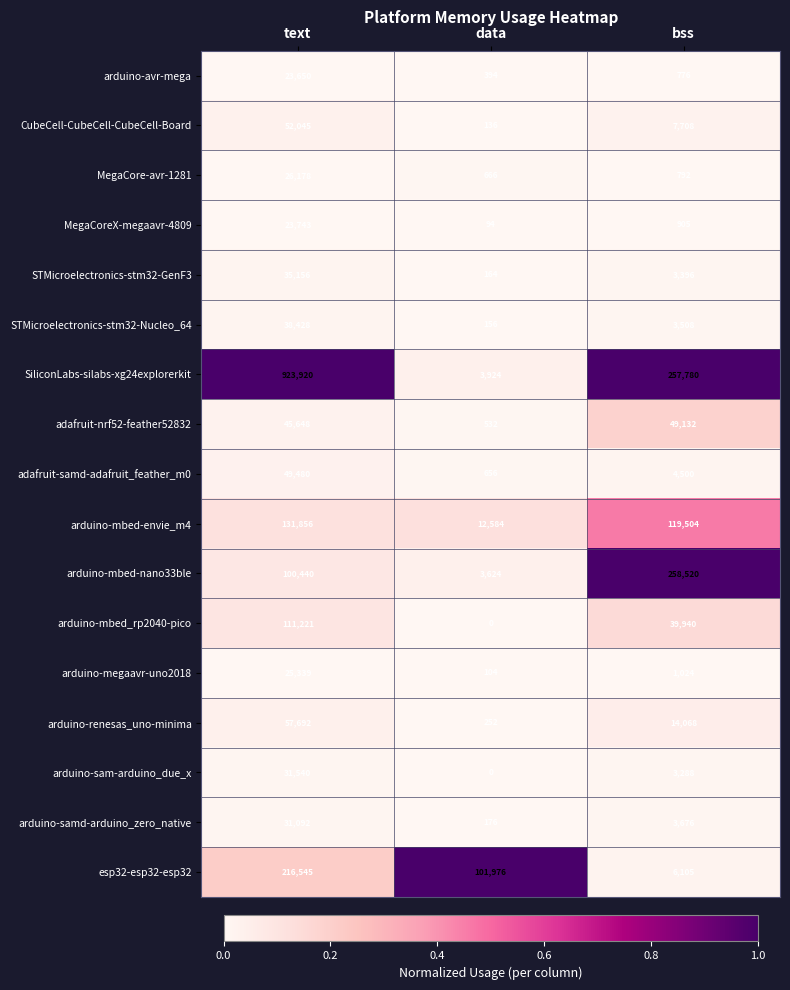

What is the approximate value of adafruit-nrf52-feather52832 at text?

45648